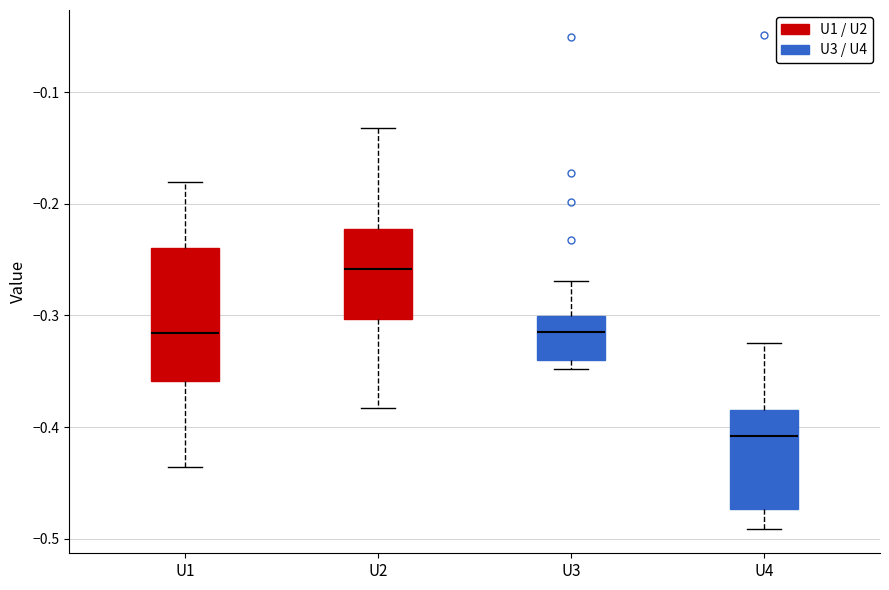

Comparing the boxes themselves (not the whiskers), which one is the tallest?

U1